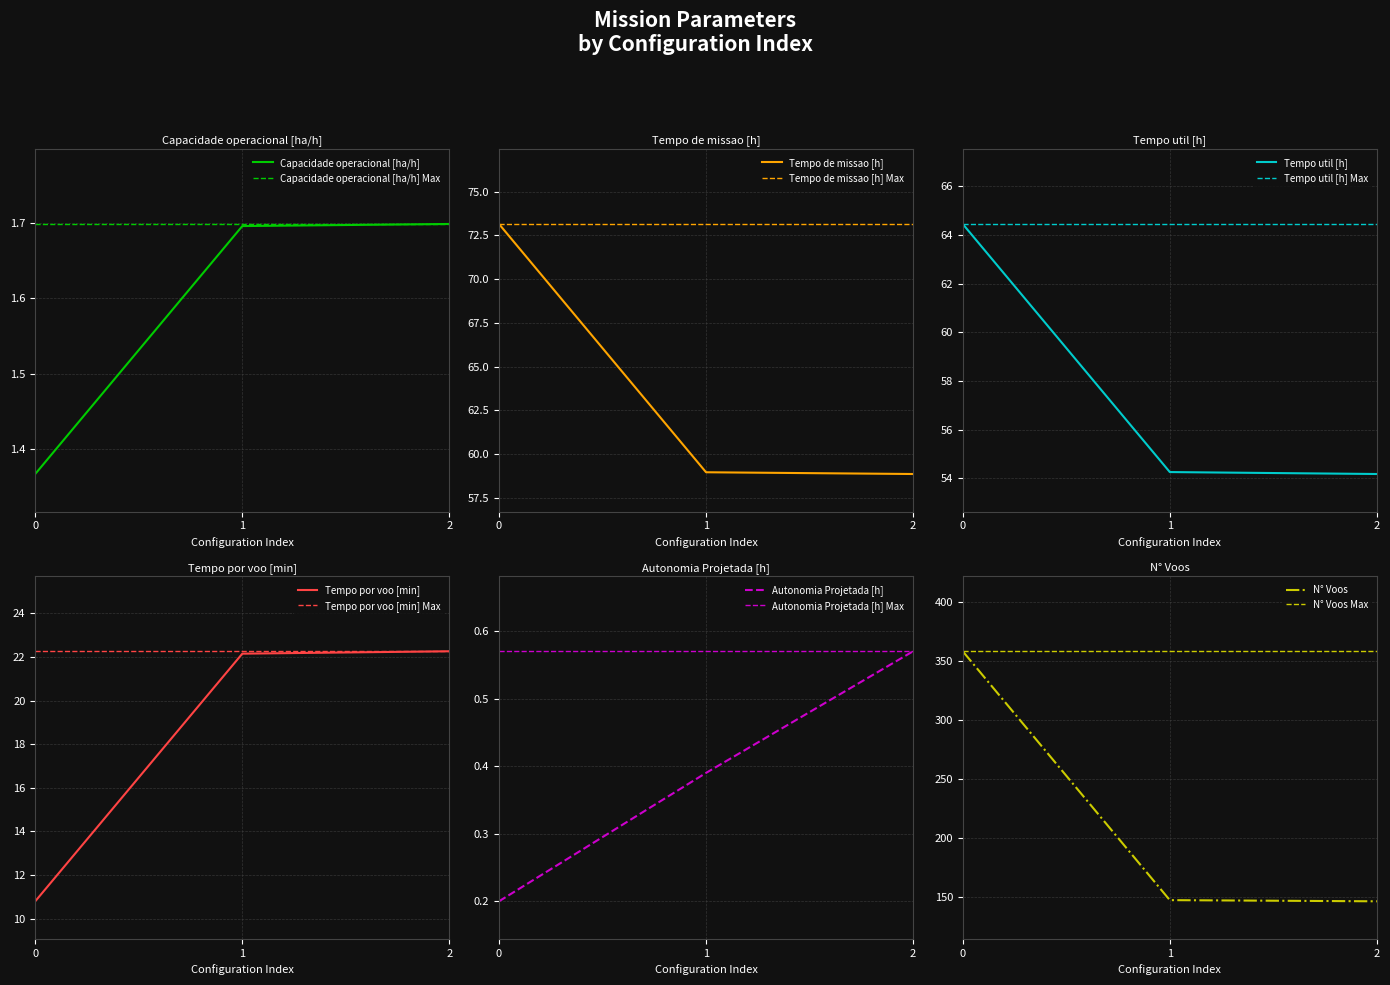

How many lines are shown in the chart?

6